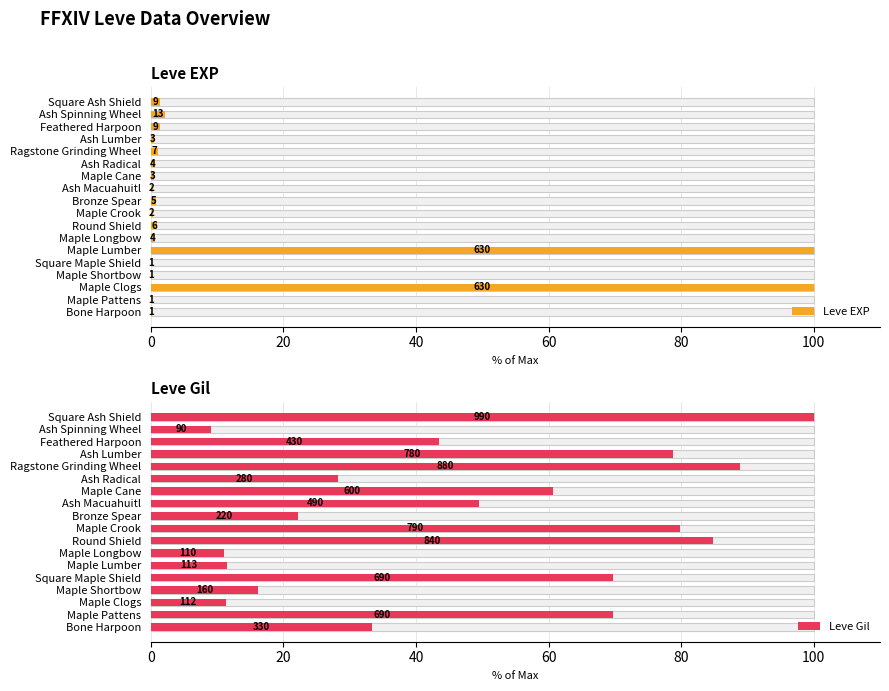

What are all the series names shown in the legend?

Leve EXP, Leve Gil